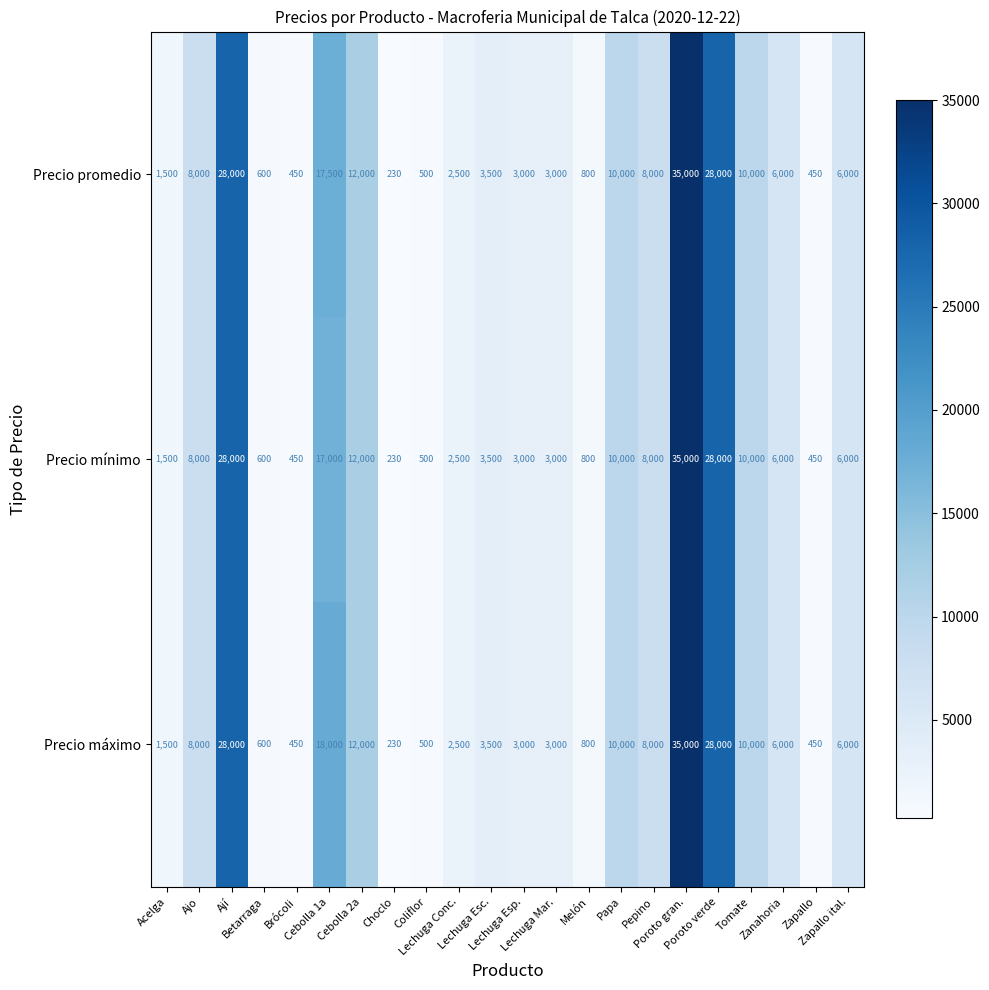

At how many categories does at least one series exceed 27901?

3